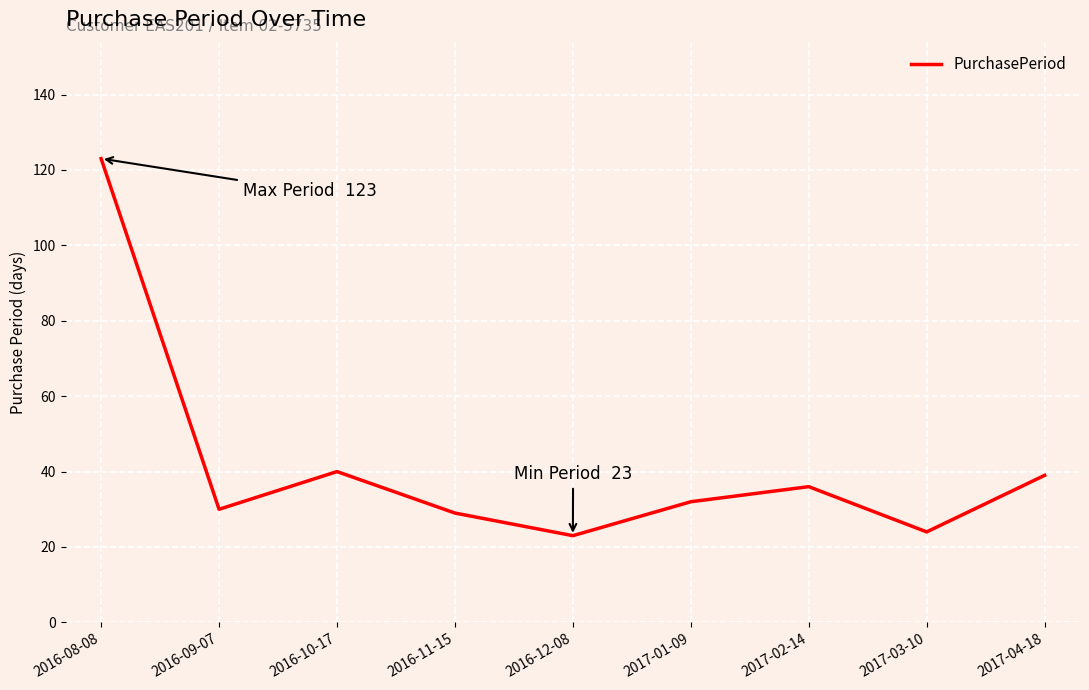

The value at 2017-01-09 is 32. True or false?

True